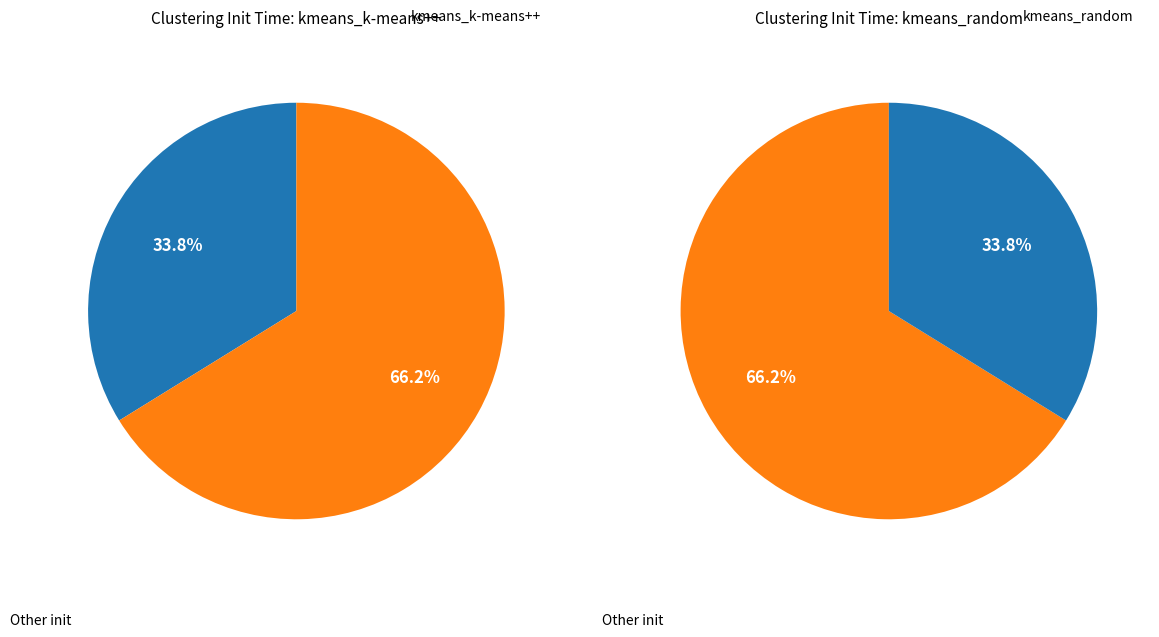

What percentage is NOT represented by kmeans_random?

33.8%